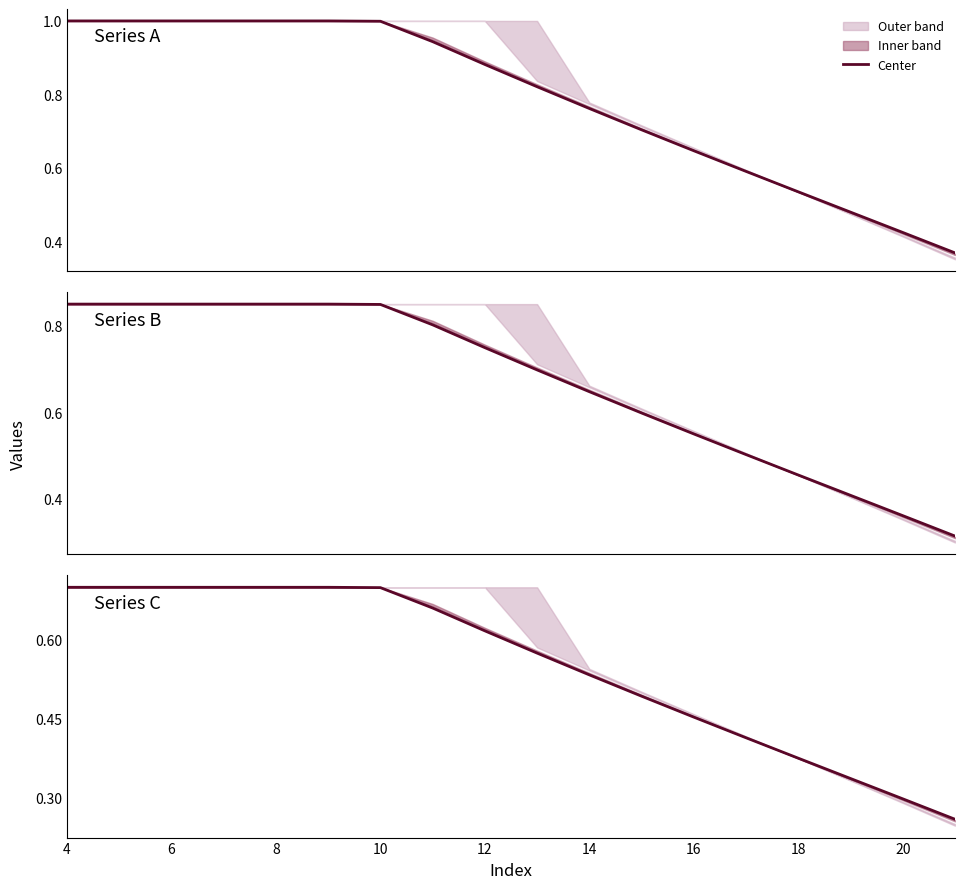

What is the minimum value shown in the chart?

0.3